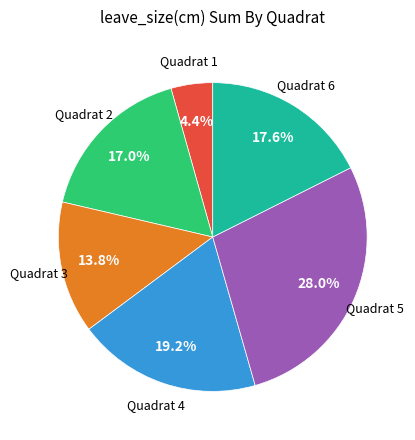

Does any single category account for the majority?

No